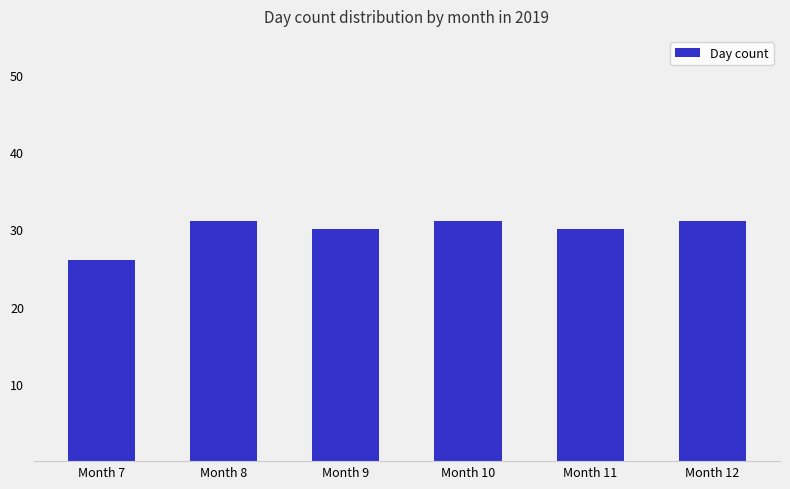

What is the value of the 6th bar from the left?

31